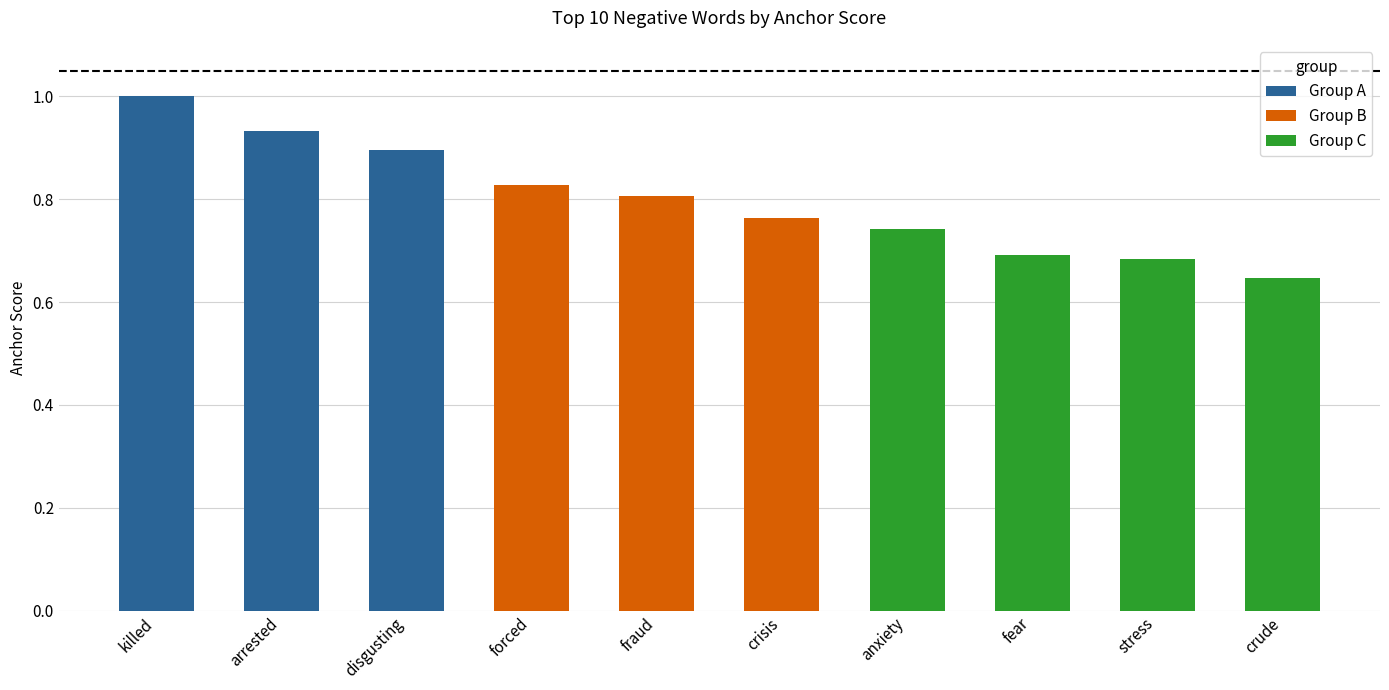

Where is the data nearest to the value 0?

crude